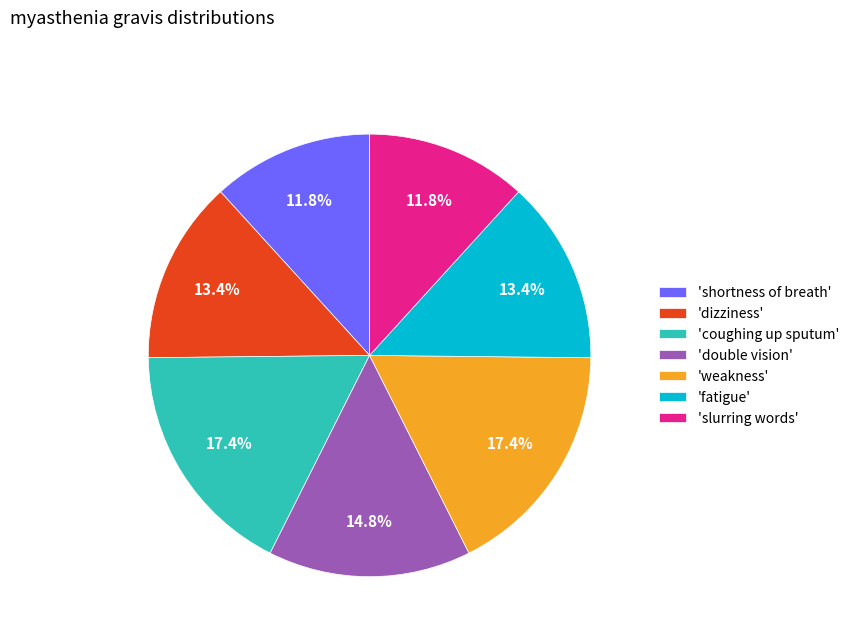

Which has a higher value, 'dizziness' or 'shortness of breath'?

'dizziness'